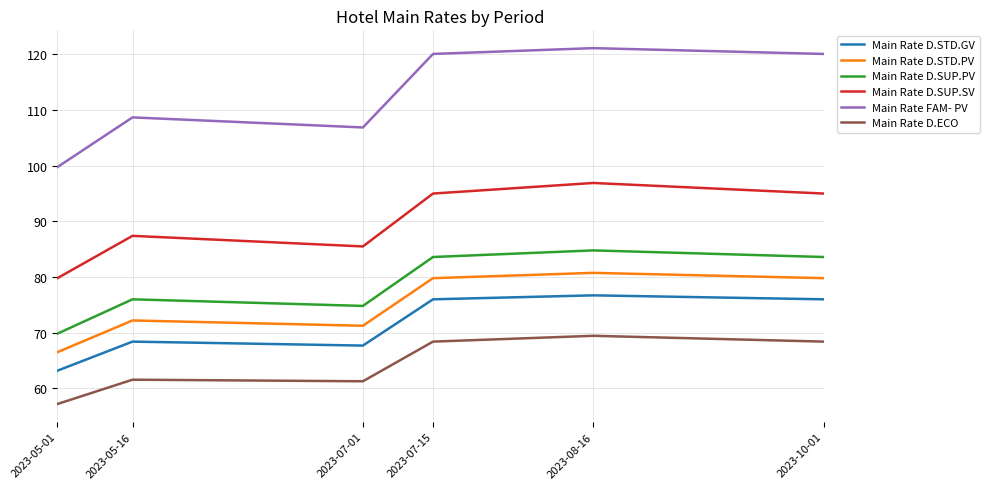

Where does the Main Rate D.STD.PV series first go above 79?

2023-07-15